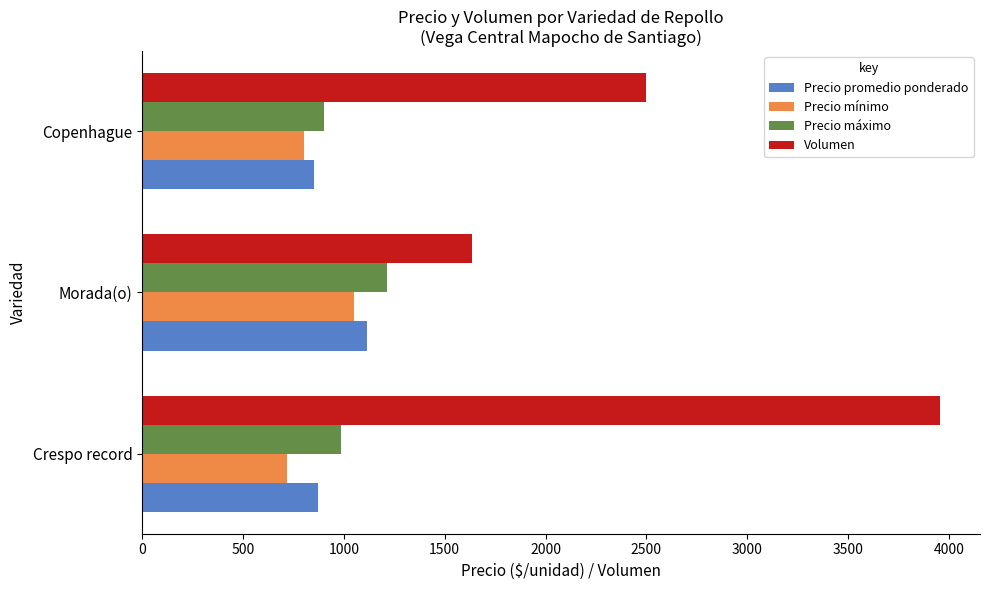

What is the approximate value of Precio máximo at Morada(o), to the nearest 5?

1215